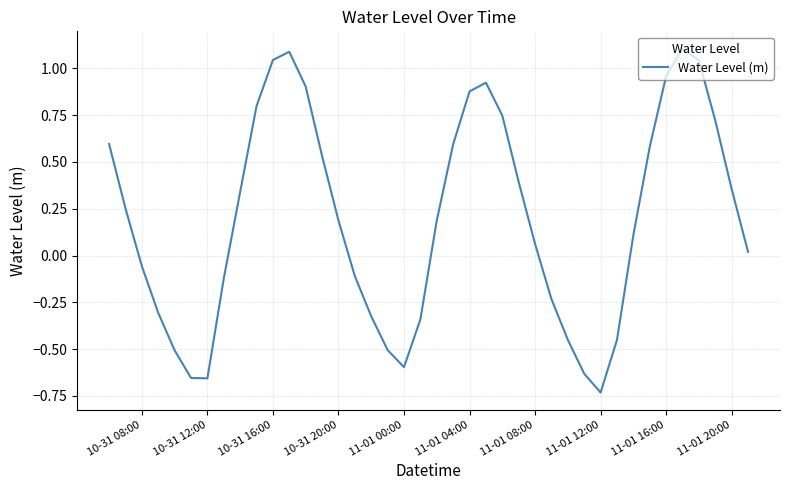

What is the sum of all values?

7.7